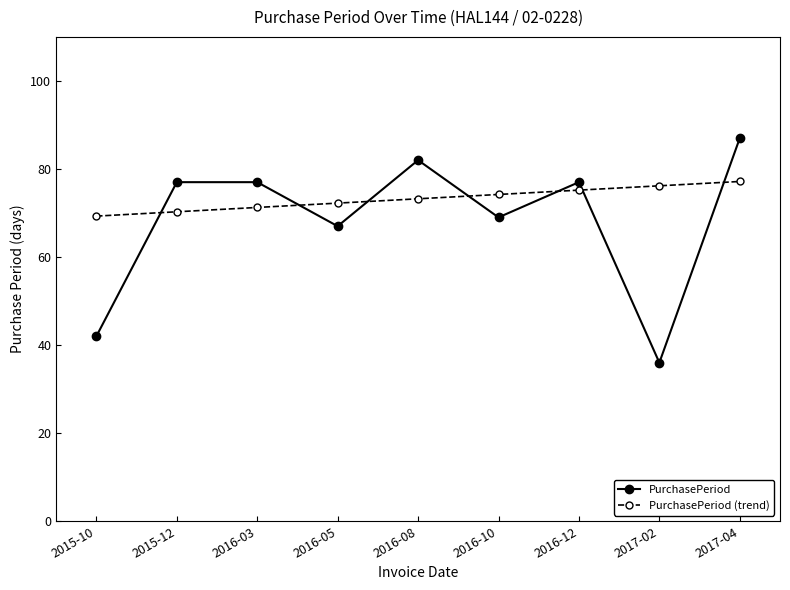

What is the label of the 2nd point from the left?

2015-12